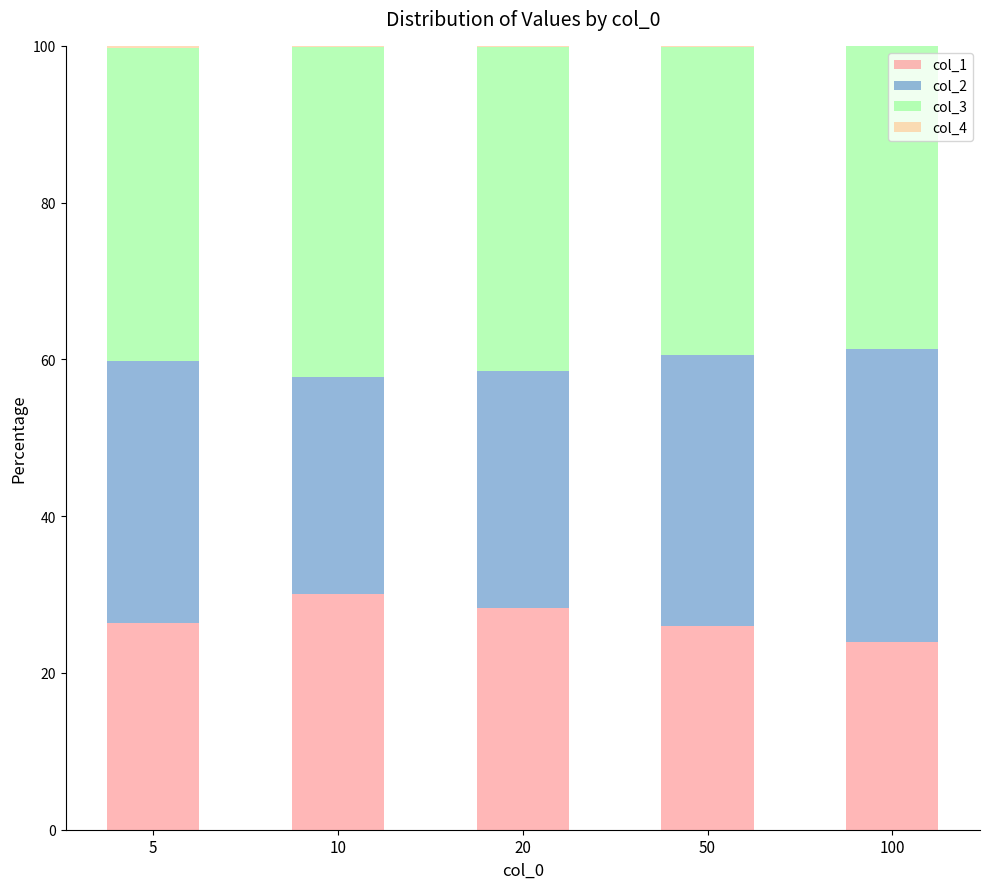

What is the maximum value for col_1?

30.0